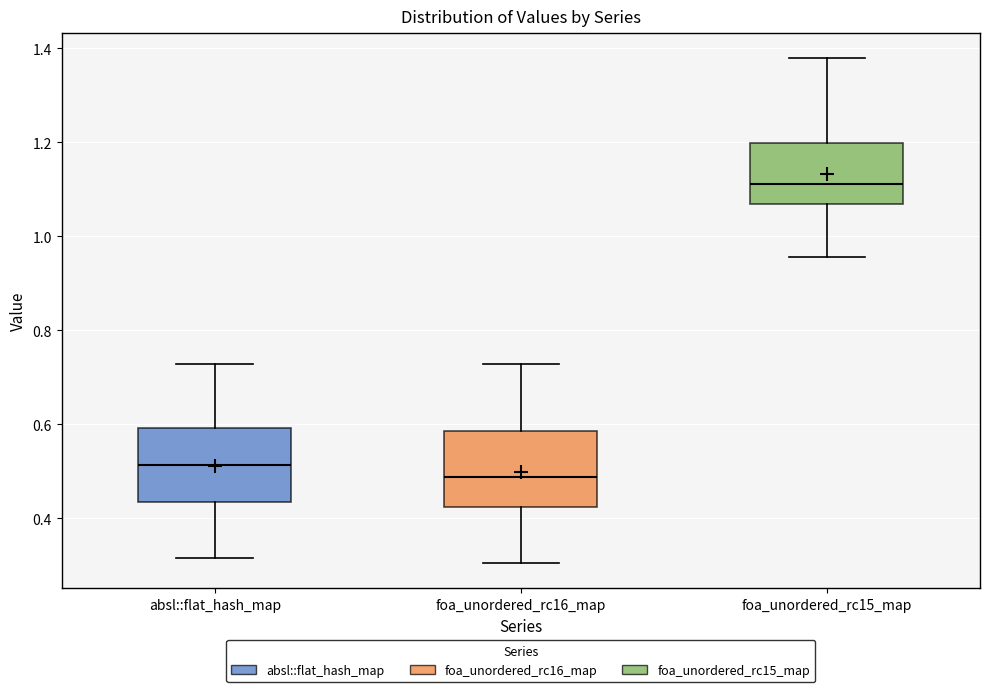

Reading left to right, read every box against the y-axis: the position of its median line, the range the box covers, and the ends of its whiskers. The values are not printed on the chart, so give them approximately, as read against the axis.

absl::flat_hash_map: median 0.52, box 0.44 to 0.60, whiskers 0.32 to 0.72
foa_unordered_rc16_map: median 0.48, box 0.42 to 0.58, whiskers 0.30 to 0.72
foa_unordered_rc15_map: median 1.12, box 1.06 to 1.20, whiskers 0.96 to 1.38